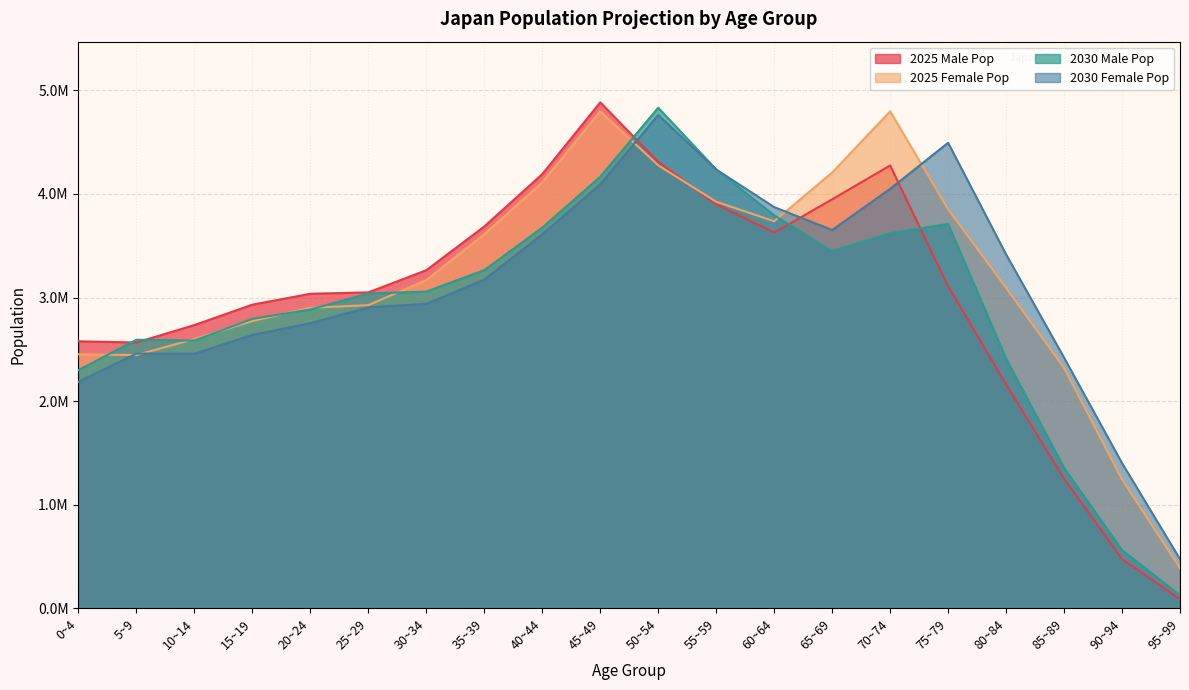

Does the chart display data point markers on the line(s)?

No